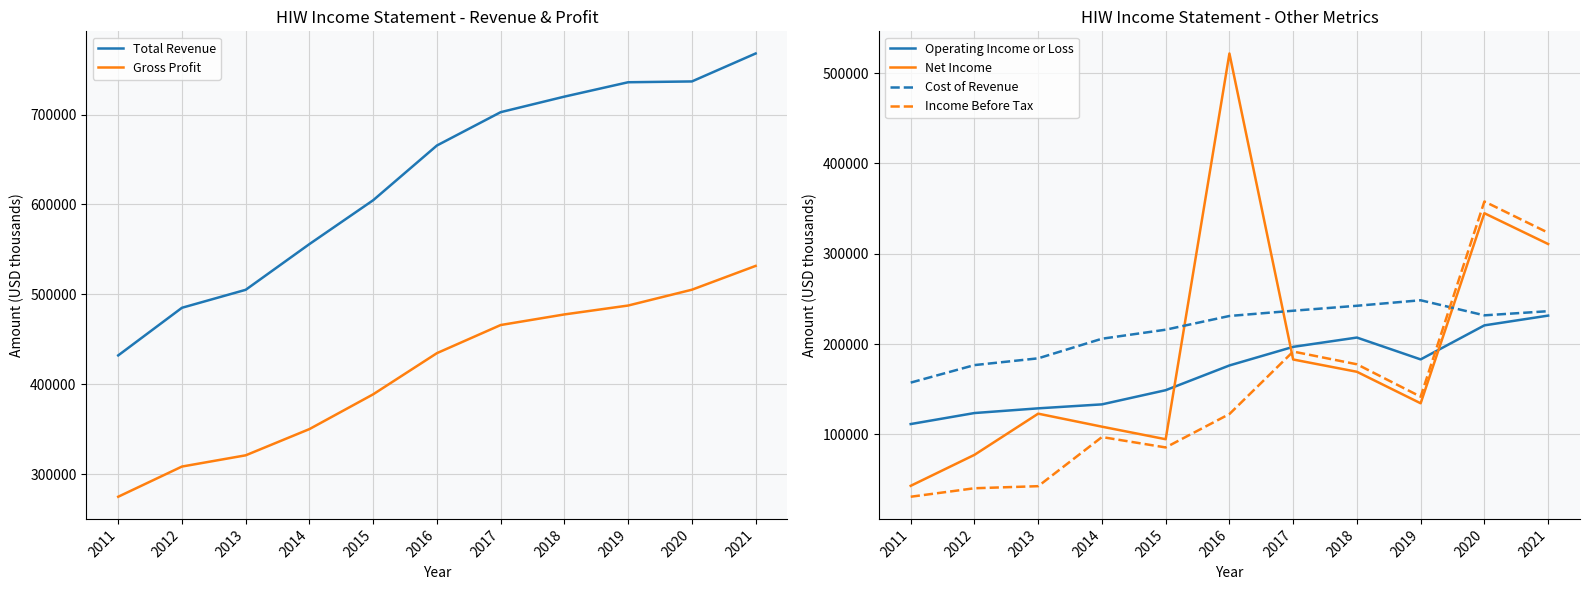

What are all the series names shown in the legend?

Total Revenue, Gross Profit, Operating Income or Loss, Net Income, Cost of Revenue, Income Before Tax